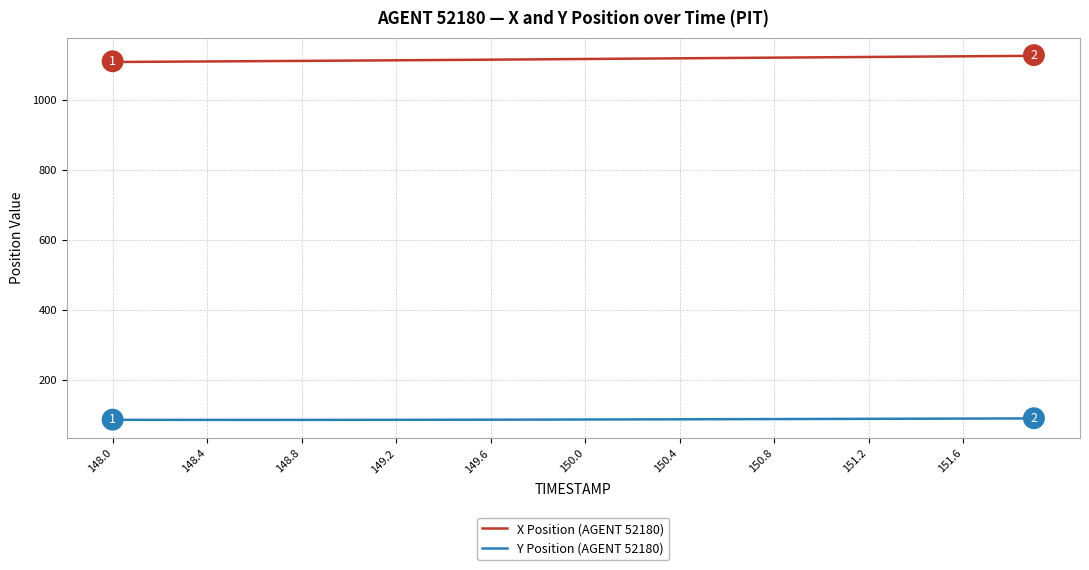

What is the maximum value for X Position (AGENT 52180)?

1126.1